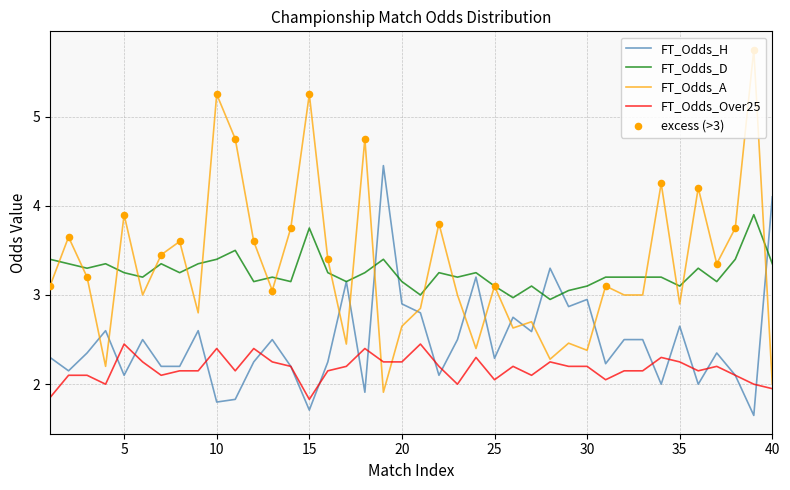

Which series has the widest spread of values?

FT_Odds_A